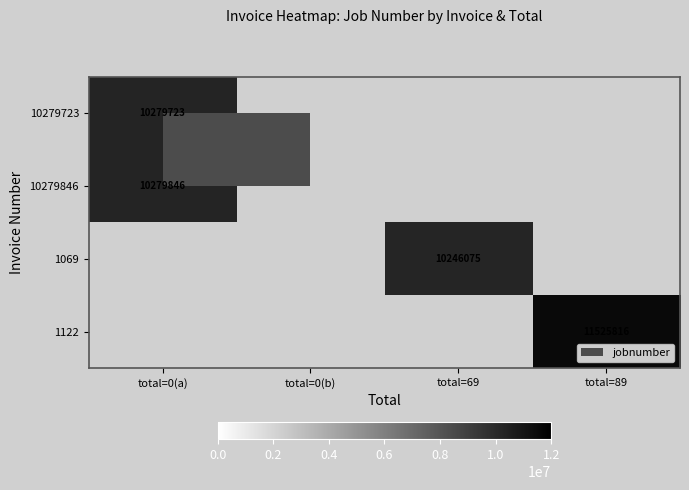

True or false: 10279846 has a value of 5094112 at total=0(a).

False